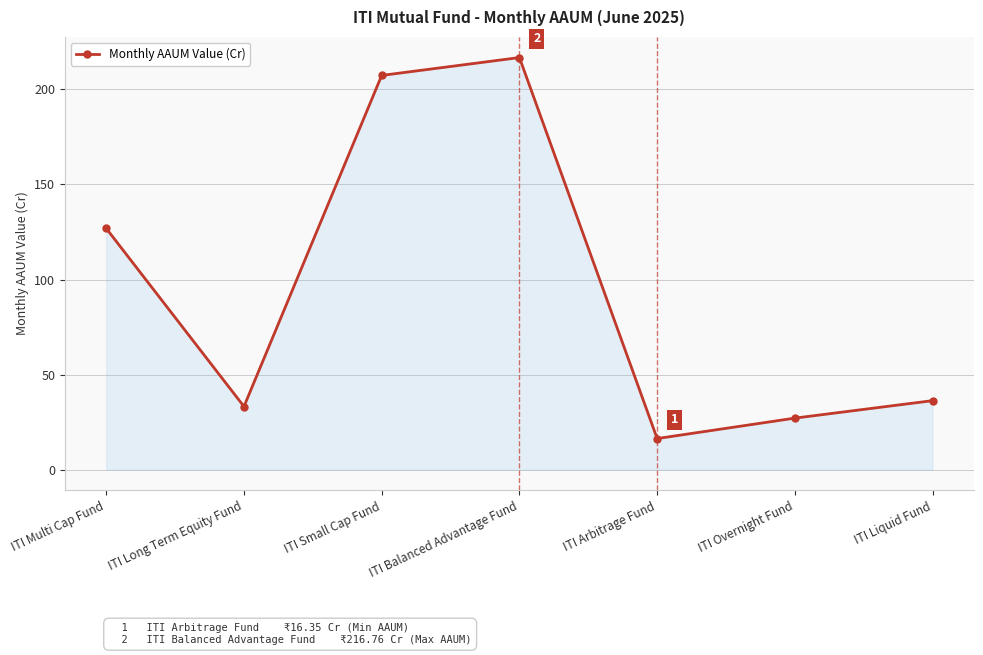

Is it true that the value at ITI Long Term Equity Fund is 53.9?

False